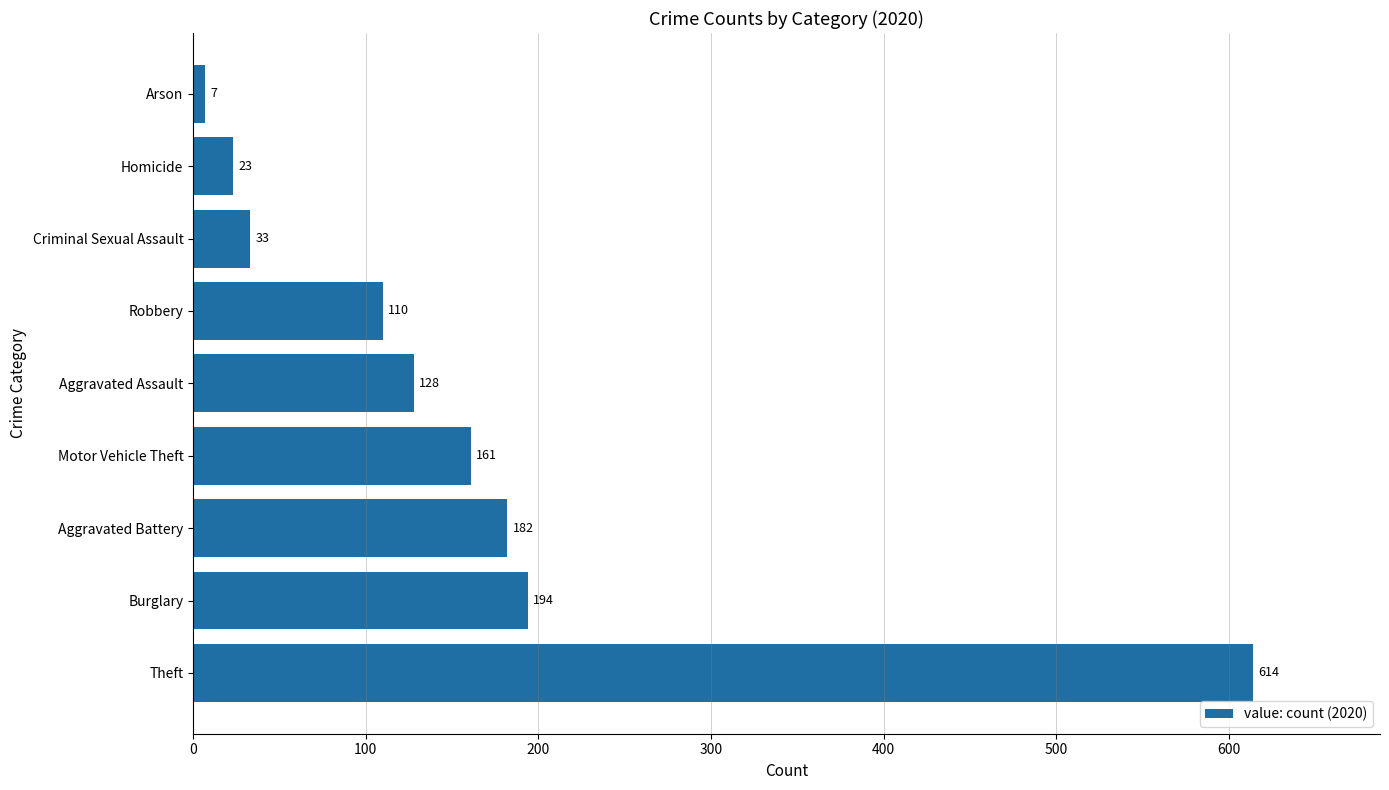

Is it true that the value at Aggravated Battery is 260?

False